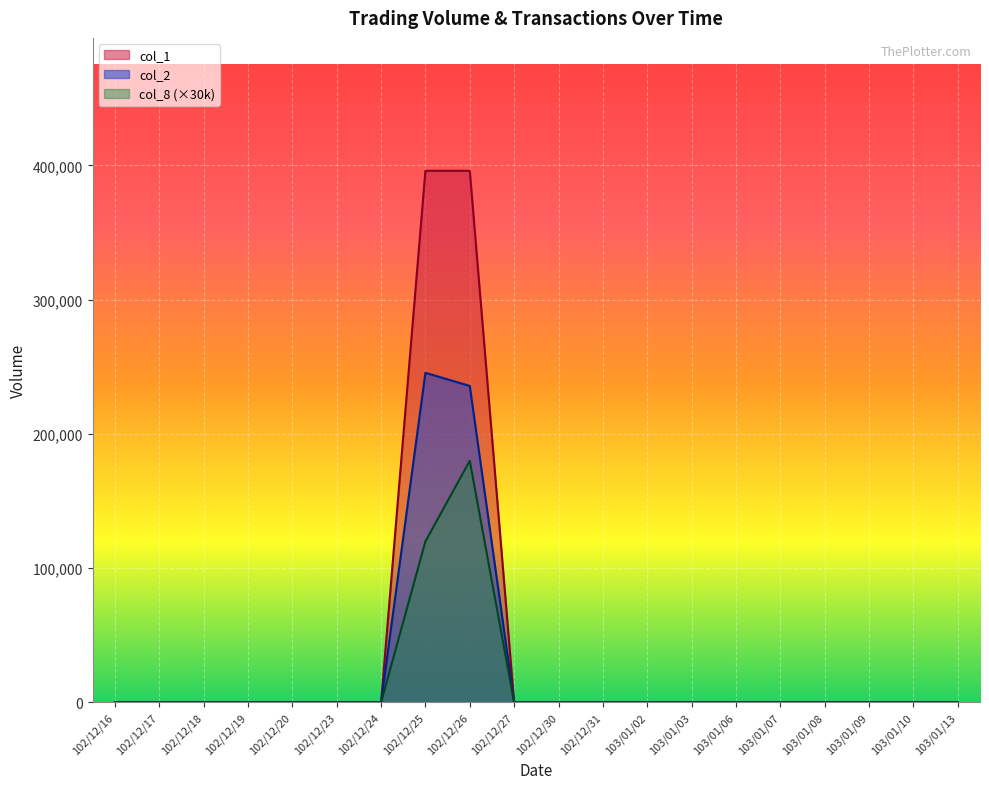

Rank the series by their maximum value, from highest to lowest.

col_1, col_2, col_8 (×30k)